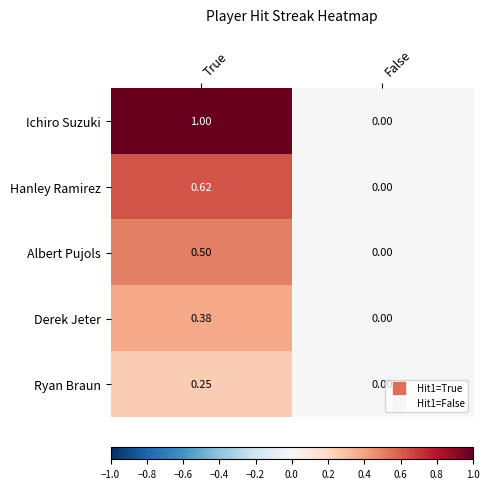

At True, list the series in order from smallest to largest.

Ryan Braun, Derek Jeter, Albert Pujols, Hanley Ramirez, Ichiro Suzuki